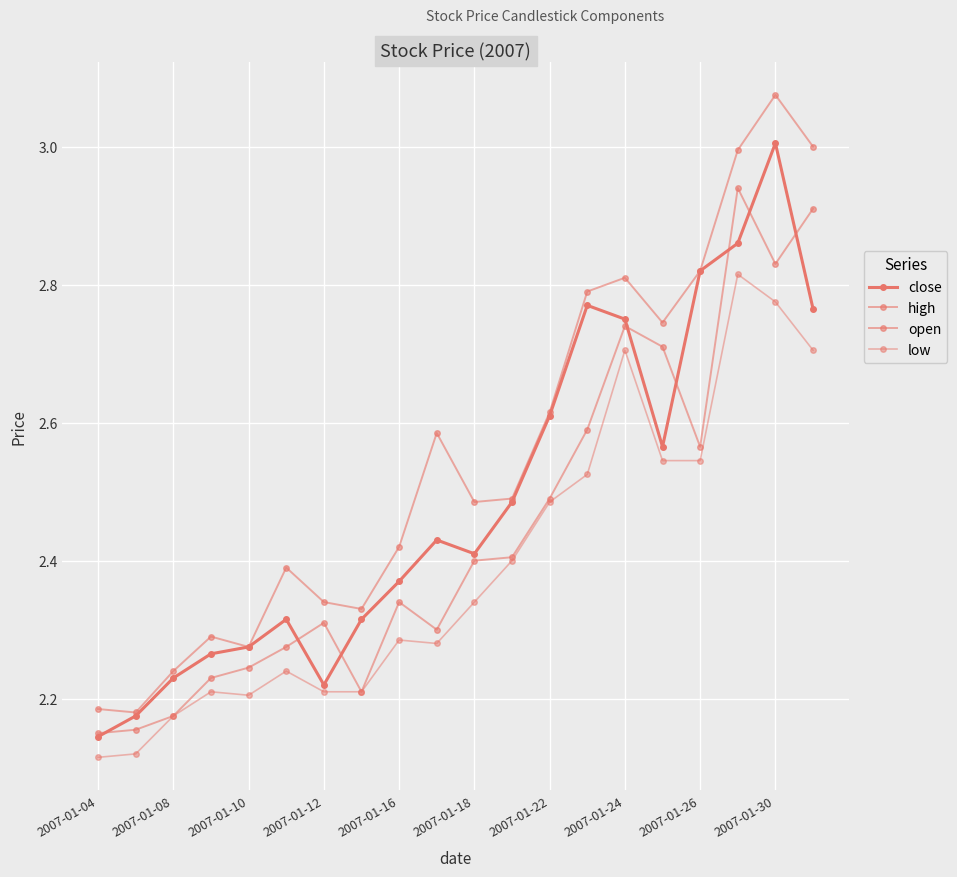

True or false: high and low intersect in this chart.

False